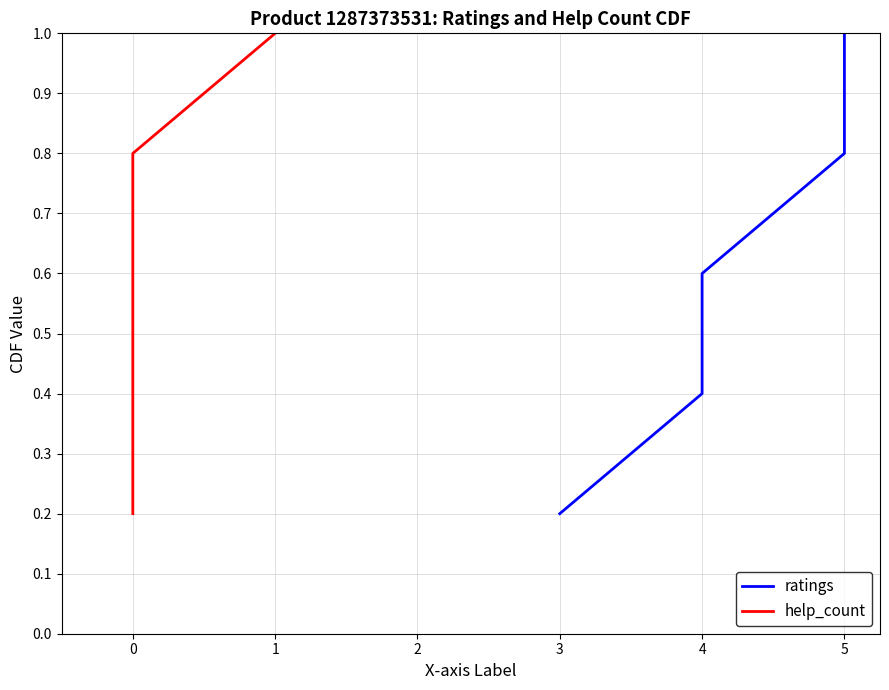

What is the difference between the maximum and minimum values in the ratings series?

0.8